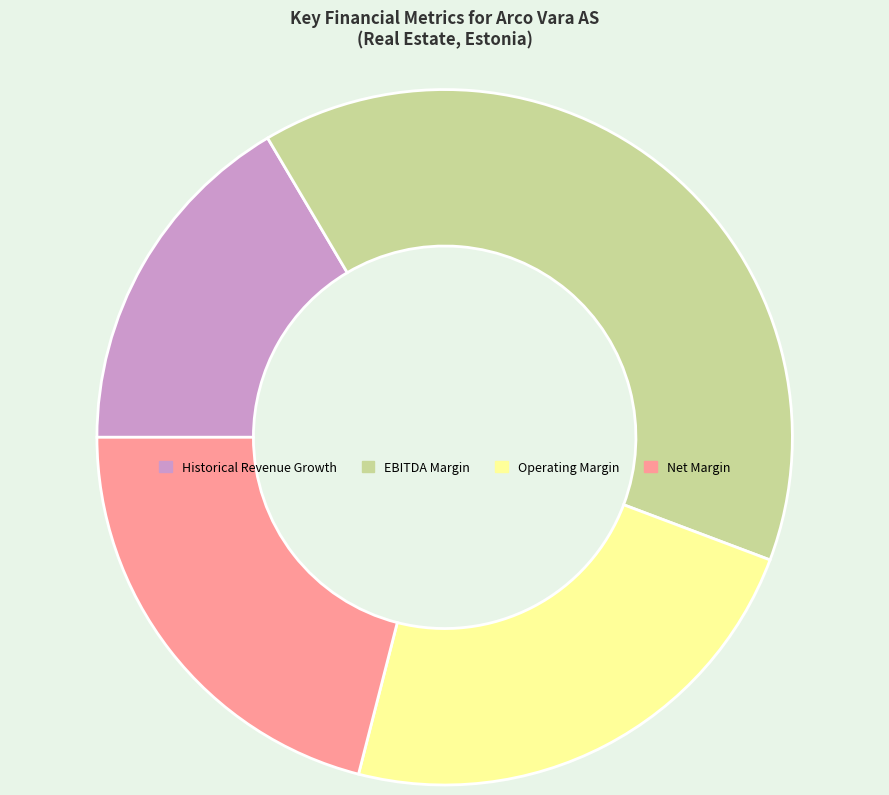

Does Net Margin account for over 50% of the chart?

No